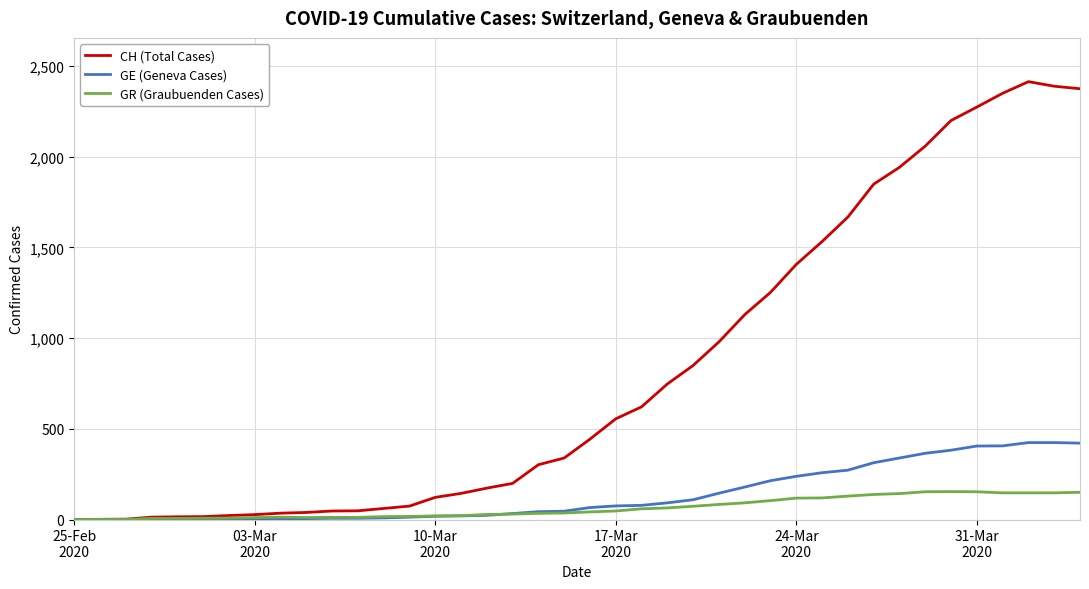

What are all the series names shown in the legend?

CH (Total Cases), GE (Geneva Cases), GR (Graubuenden Cases)